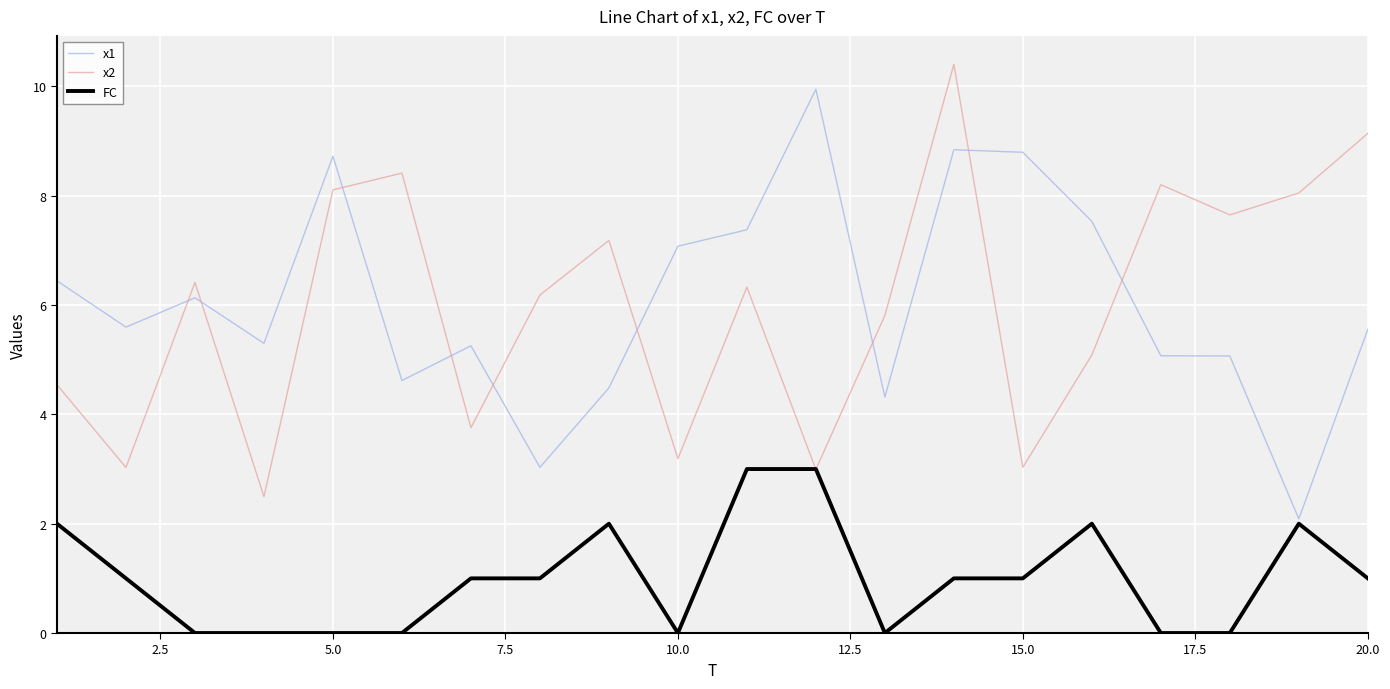

At how many categories does at least one series exceed 6?

16